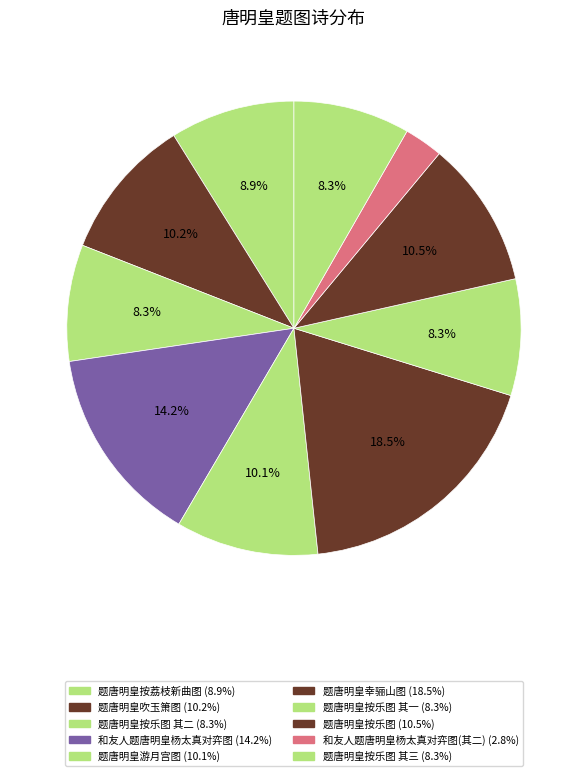

Rank the categories by value from lowest to highest.

和友人题唐明皇杨太真对弈图(其二), 题唐明皇按乐图 其一, 题唐明皇按乐图 其二, 题唐明皇按乐图 其三, 题唐明皇按荔枝新曲图, 题唐明皇游月宫图, 题唐明皇吹玉箫图, 题唐明皇按乐图, 和友人题唐明皇杨太真对弈图, 题唐明皇幸骊山图